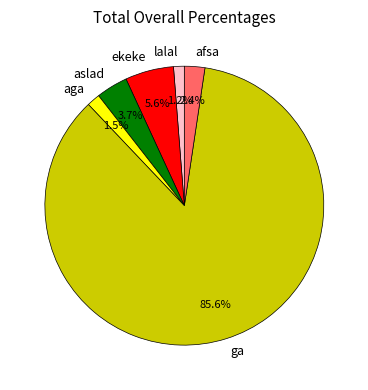

To the nearest percent, what percentage of the pie is afsa?

2%